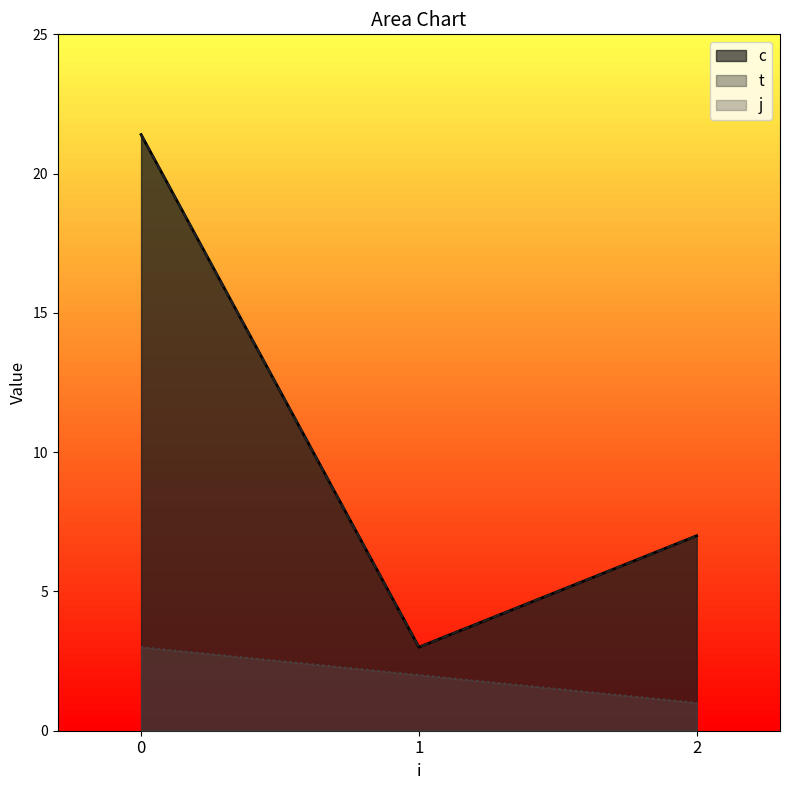

List the series in order of their peak value, lowest first.

j, c, t